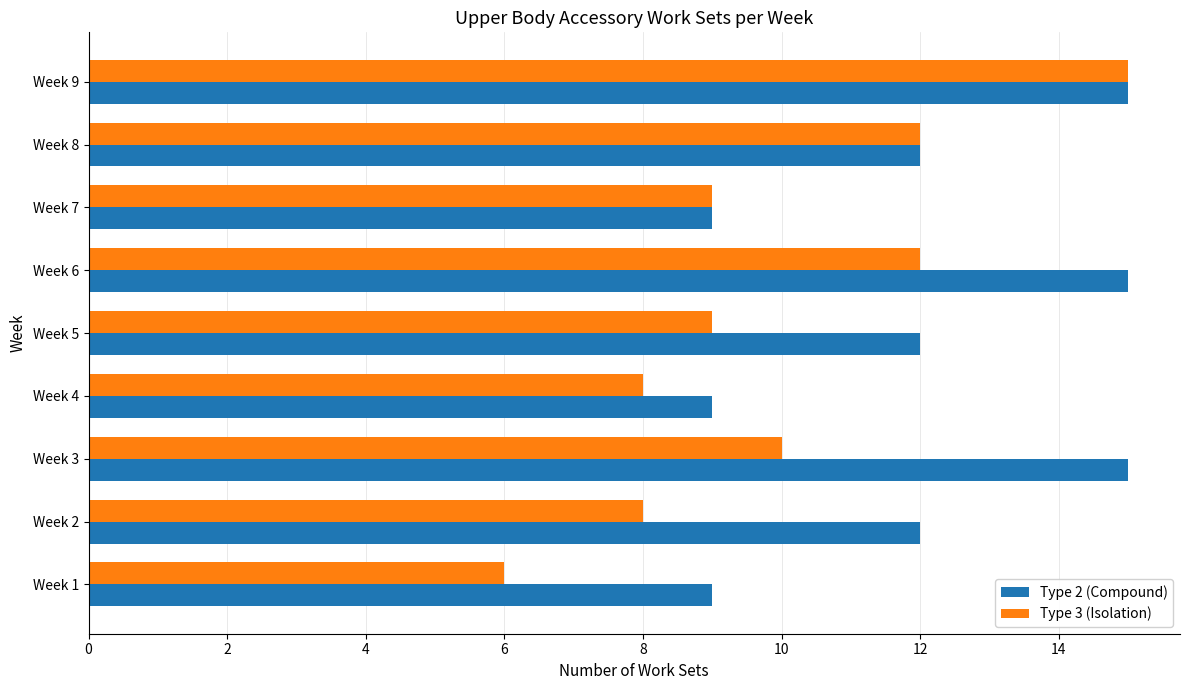

What is the lowest value of the Type 3 (Isolation) series?

6